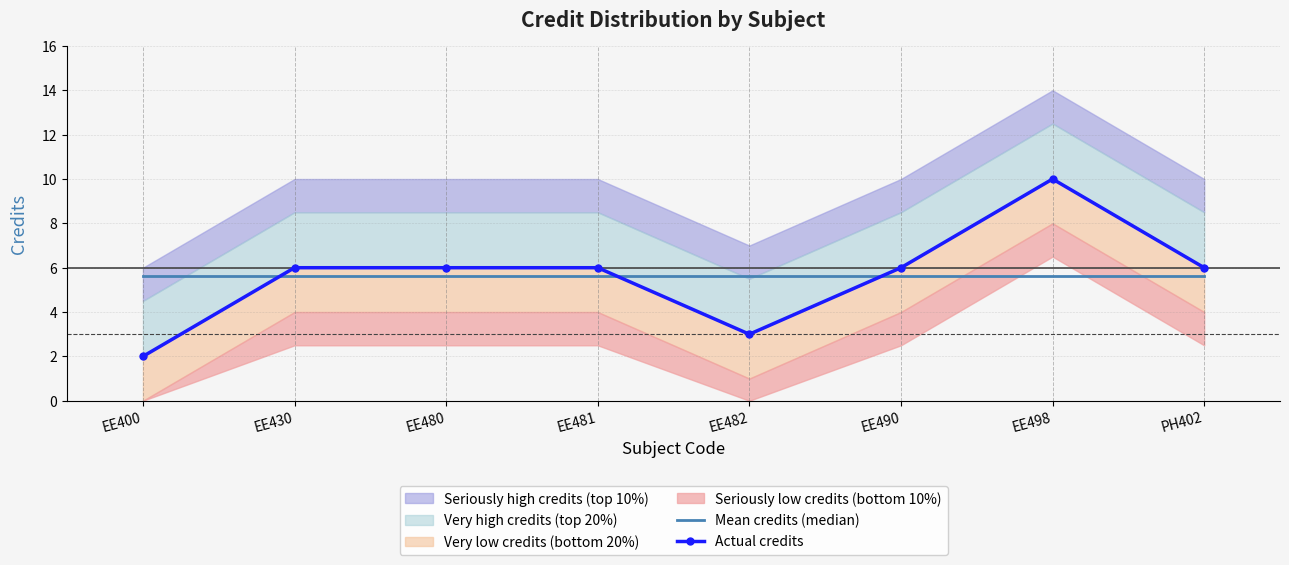

What is the lowest value of the Actual credits series?

2.0